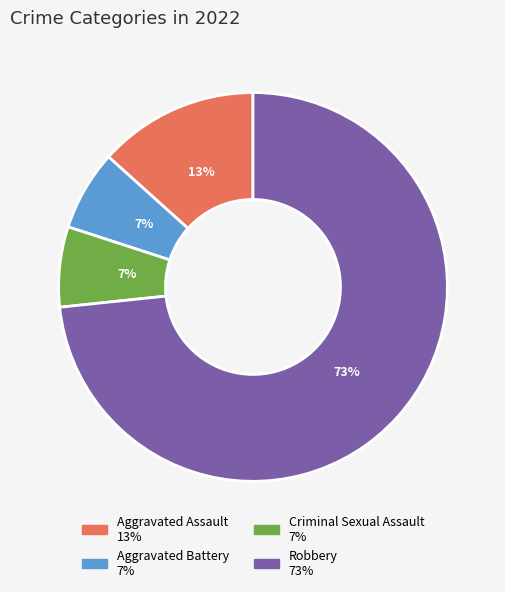

Does any single category account for the majority?

Yes